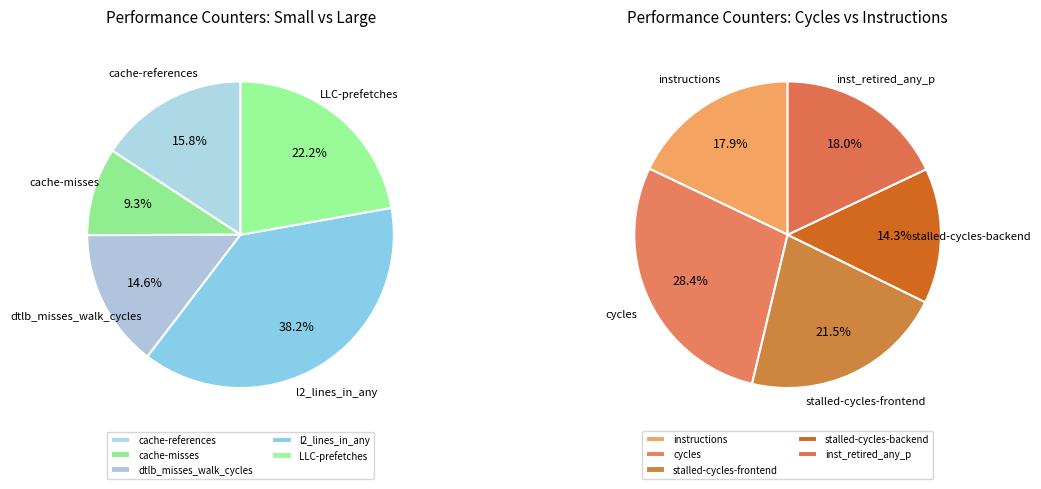

Which slice is the smallest?

cache-misses